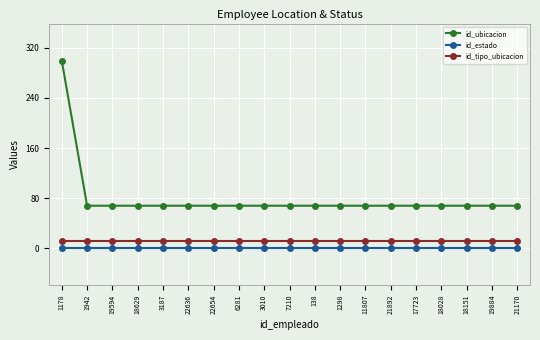

At how many categories does at least one series exceed 123?

1